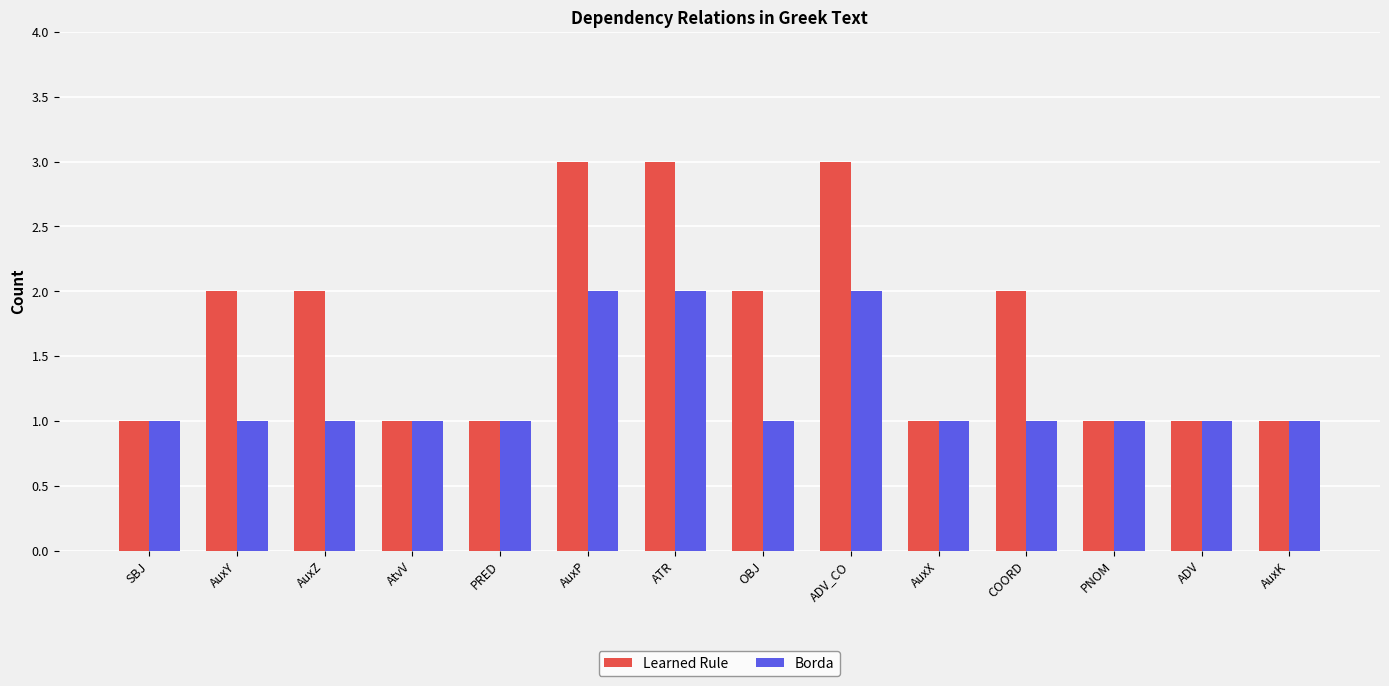

Count the number of data series in this chart.

2